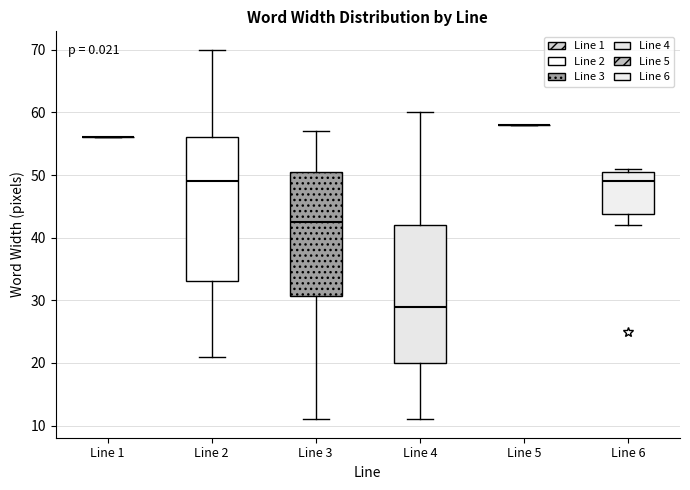

Reading left to right, transcribe this box plot: for each box, give where its median line is, the range the box spans, and where its two whiskers end, as read against the y-axis. The values are not printed on the chart, so give them approximately, as read against the axis.

Line 1: box collapsed to a line at 56, whiskers 56 to 56
Line 2: median 49, box 33 to 56, whiskers 21 to 70
Line 3: median 43, box 31 to 51, whiskers 11 to 57
Line 4: median 29, box 20 to 42, whiskers 11 to 60
Line 5: box collapsed to a line at 58, whiskers 58 to 58
Line 6: median 49, box 44 to 51, whiskers 42 to 51 (just above the box's upper edge)